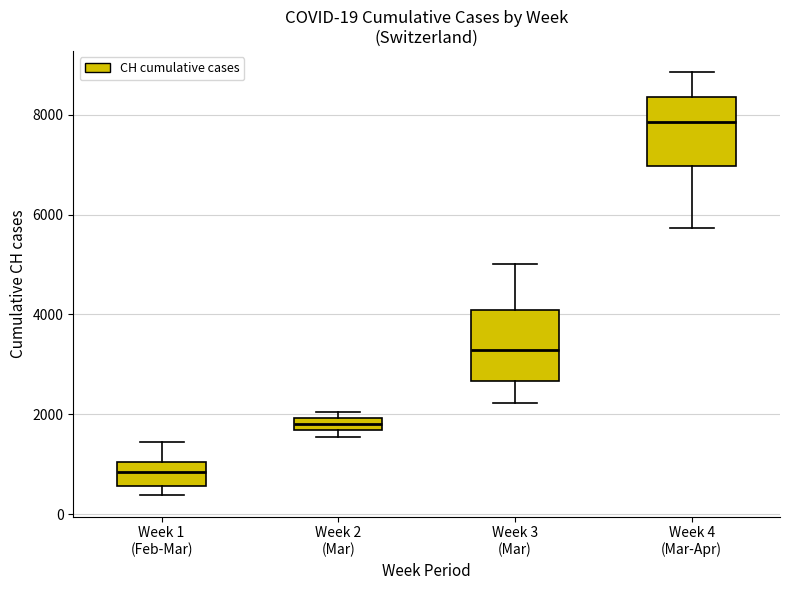

Which box has the highest median line?

Week 4 (Mar-Apr)